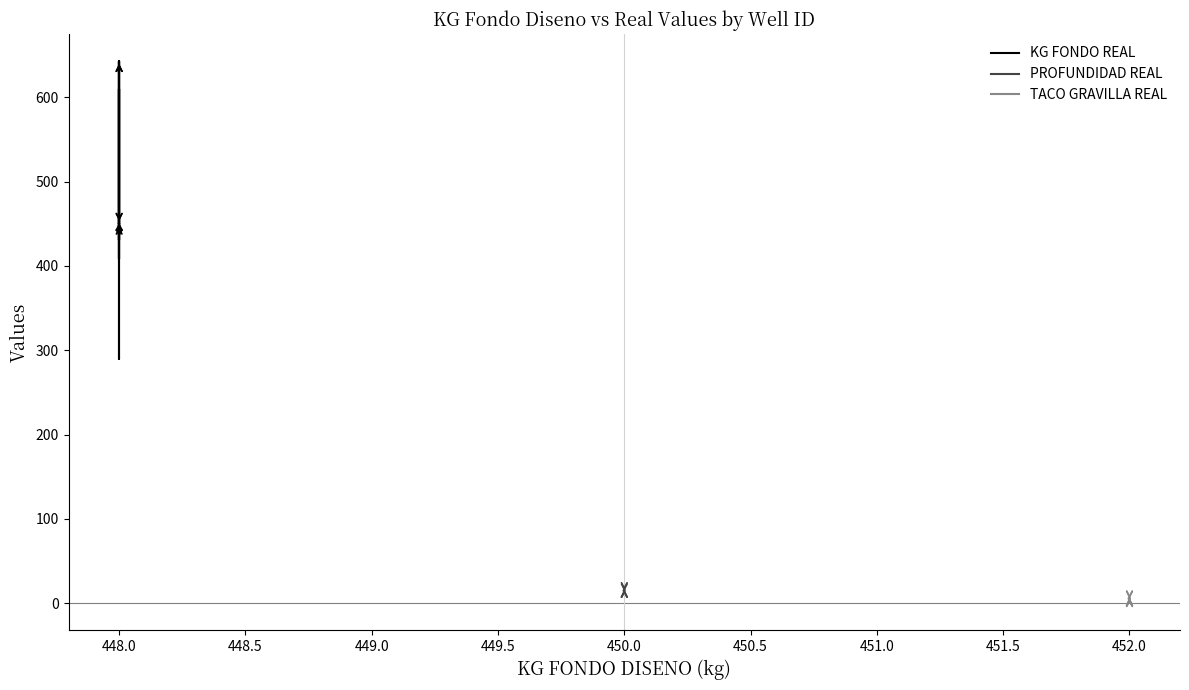

How many lines are shown in the chart?

3